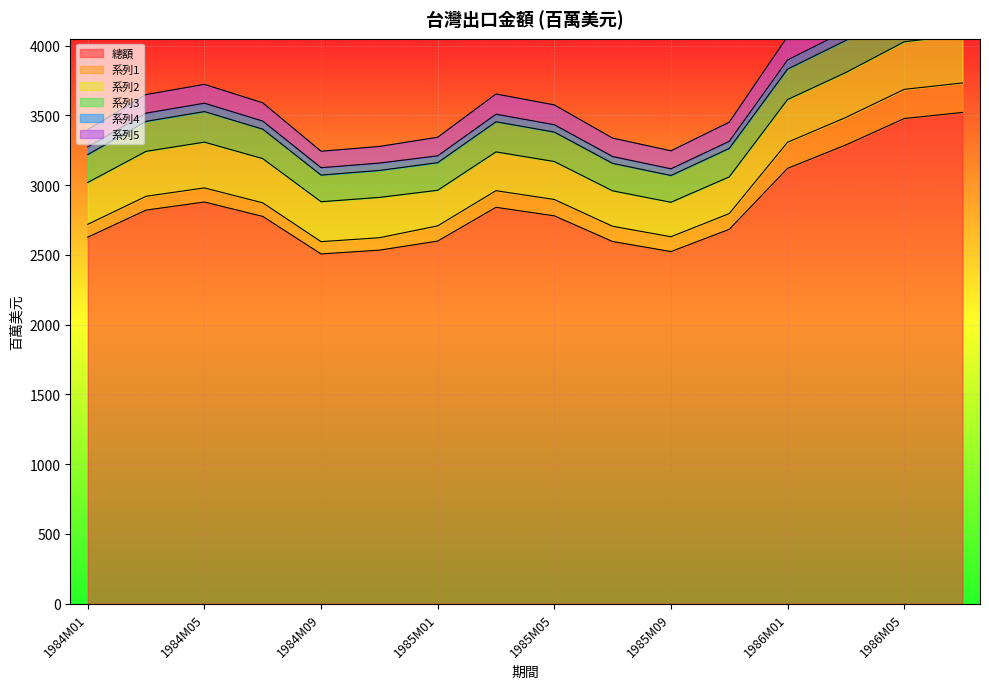

Reading left to right, list all the values displayed in this chart.

總額: 2627	2821	2879	2776	2507	2534	2599	2841	2780	2596	2524	2683	3120	3288	3477	3521
系列1: 92	99	101	97	88	89	109	119	117	109	106	113	187	197	209	211
系列2: 300	322	328	317	286	289	255	278	272	254	247	263	306	322	341	345
系列3: 200	215	219	211	191	193	198	216	211	197	192	204	218	230	243	247
系列4: 55	59	60	58	53	53	49	54	53	49	48	51	66	69	73	74
系列5: 124	133	135	131	118	119	133	145	142	132	129	137	168	178	188	190